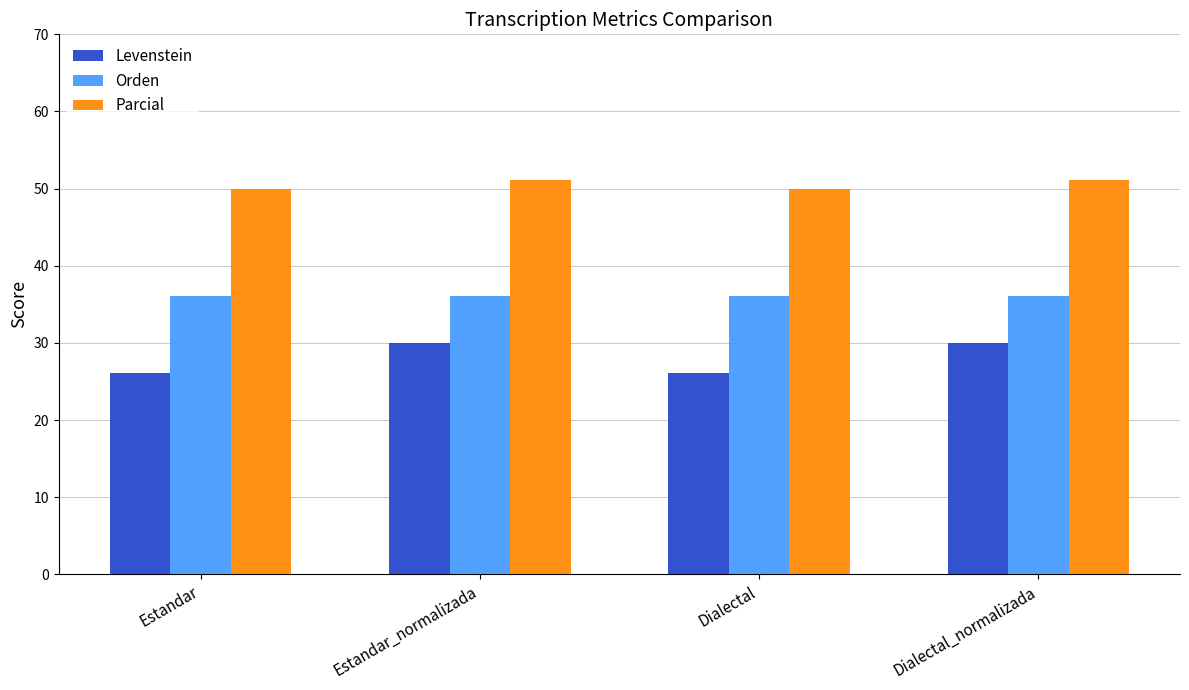

How many values in the Levenstein series exceed 30?

2